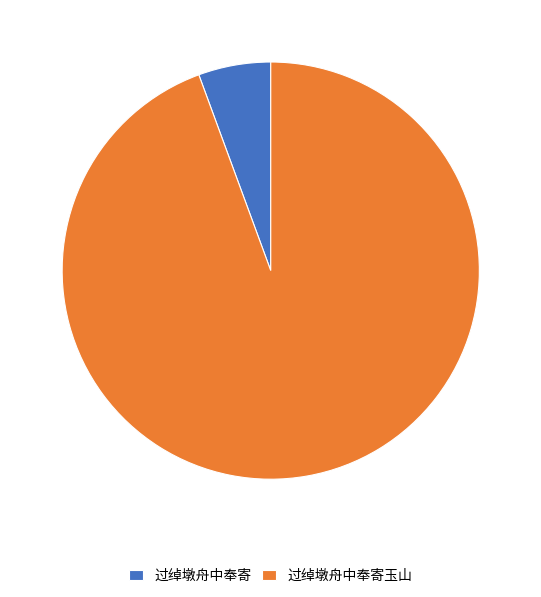

How many slices are in this pie chart?

2